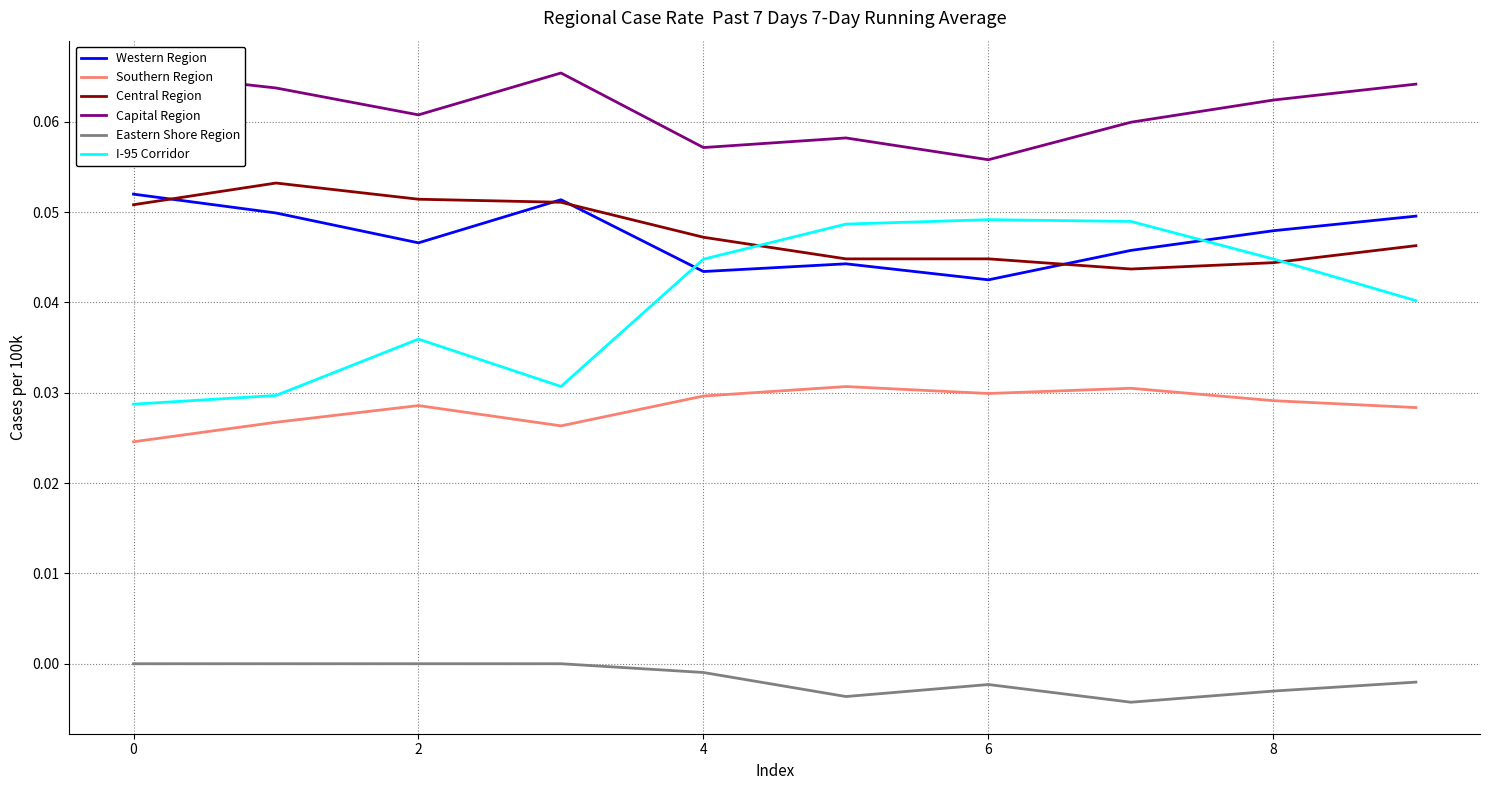

Rank the series by their maximum value, from highest to lowest.

Capital Region, Central Region, Western Region, I-95 Corridor, Southern Region, Eastern Shore Region